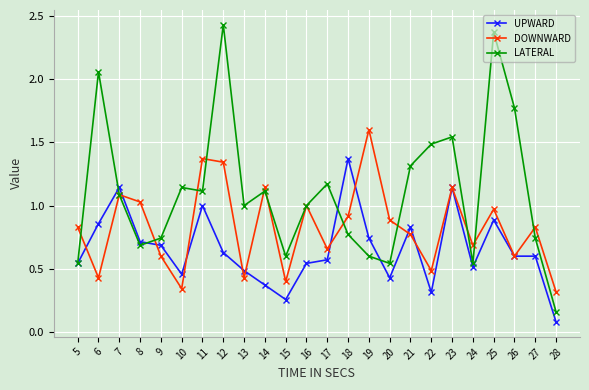

List the series in order of their overall mean, highest first.

LATERAL, DOWNWARD, UPWARD